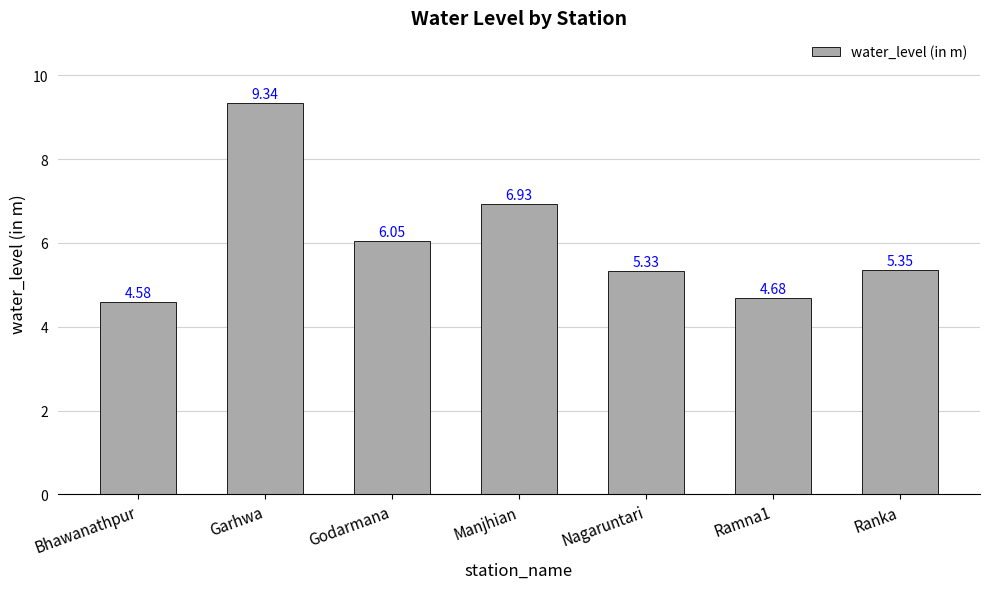

Does the chart contain stacked bars?

No